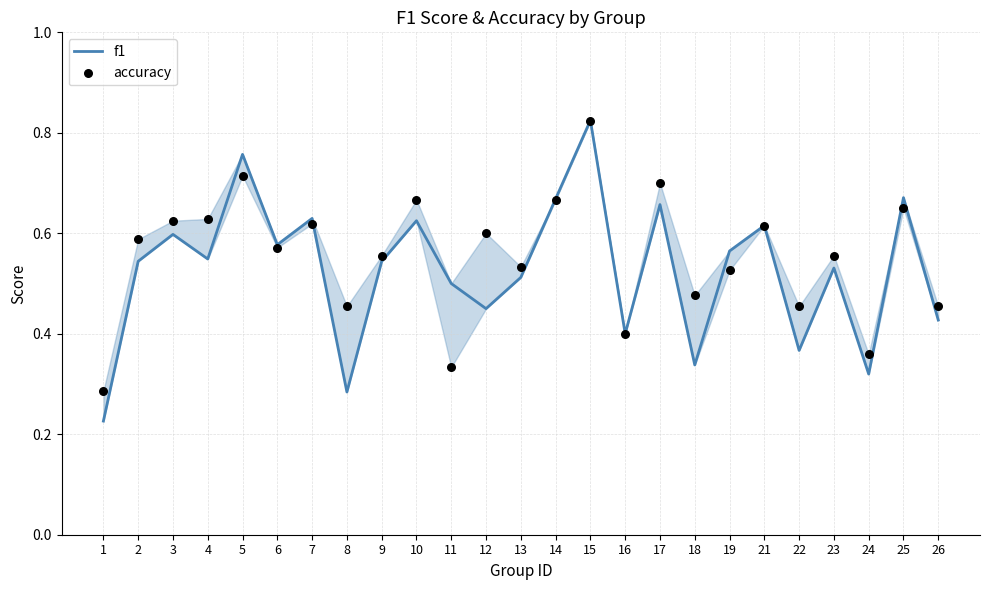

At how many categories does at least one series exceed 0?

25